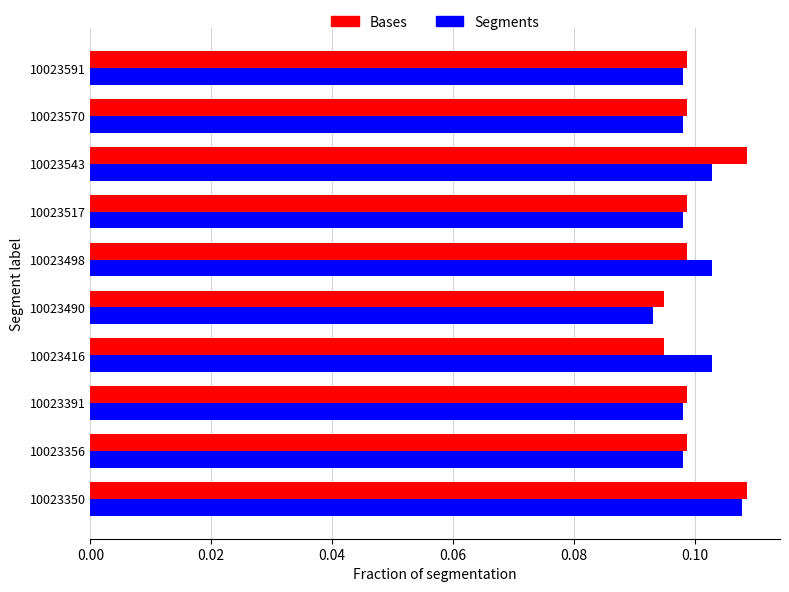

True or false: Bases has a value of 0.0 at 10023498.

False